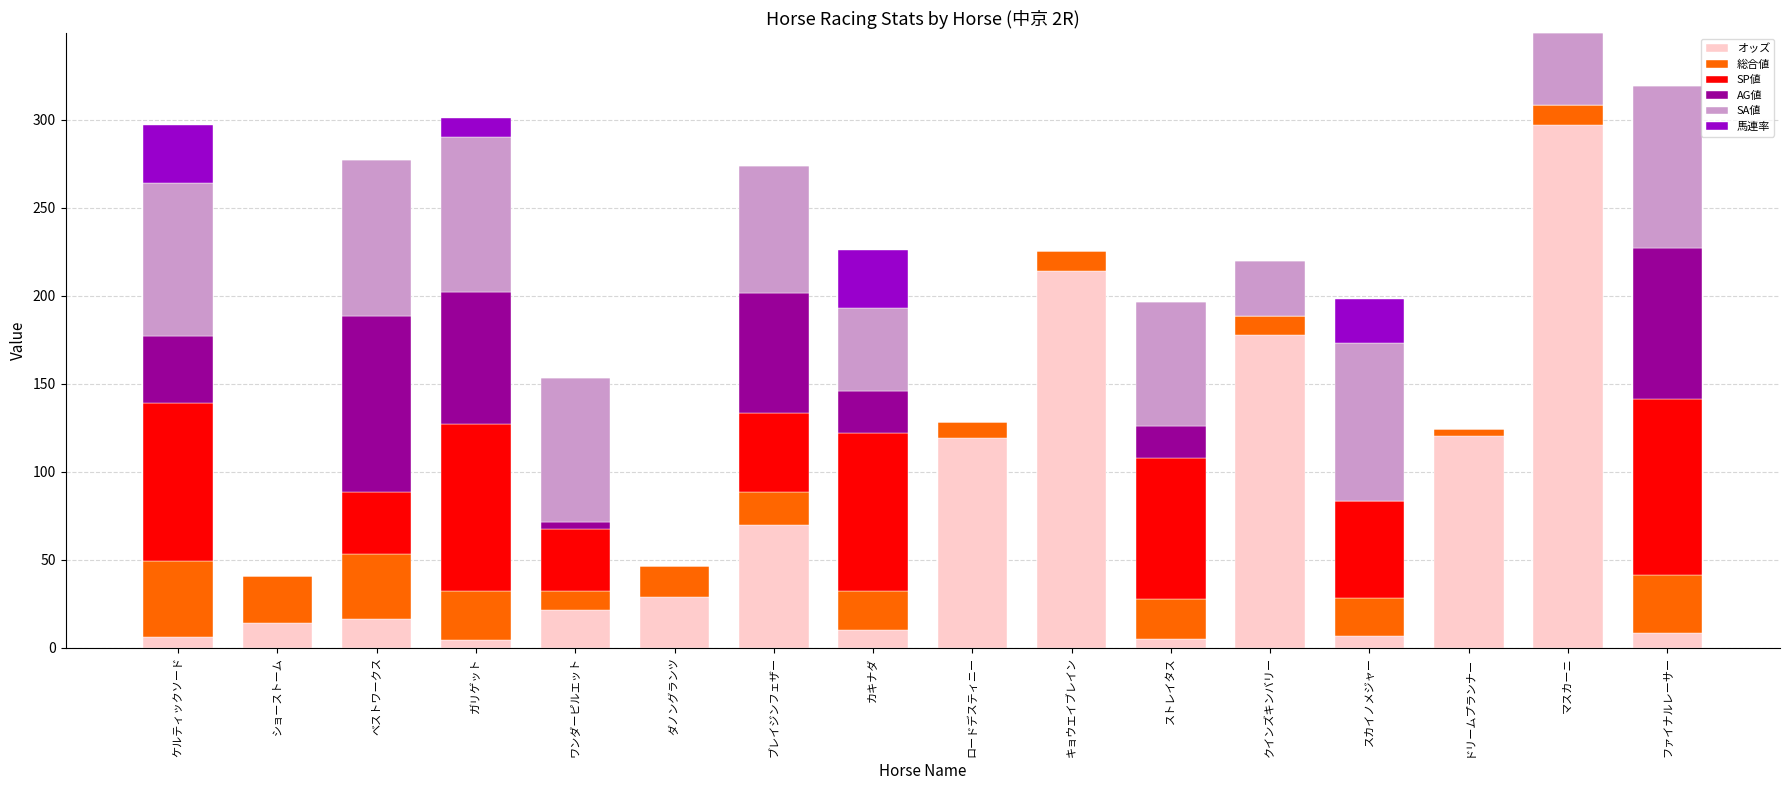

At which label does オッズ reach its peak?

マスカーニ